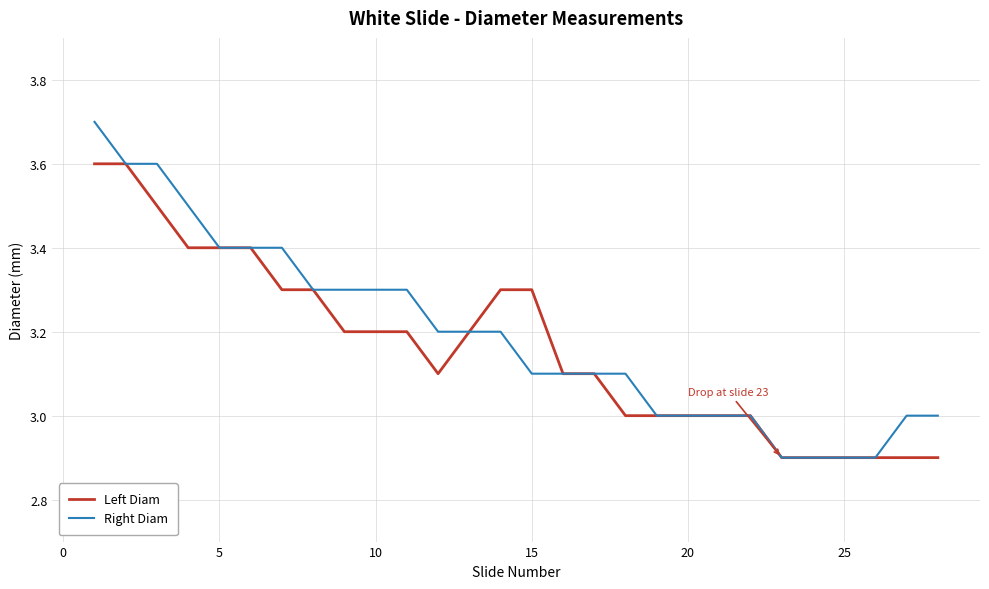

List the series in order of their peak value, highest first.

Right Diam, Left Diam